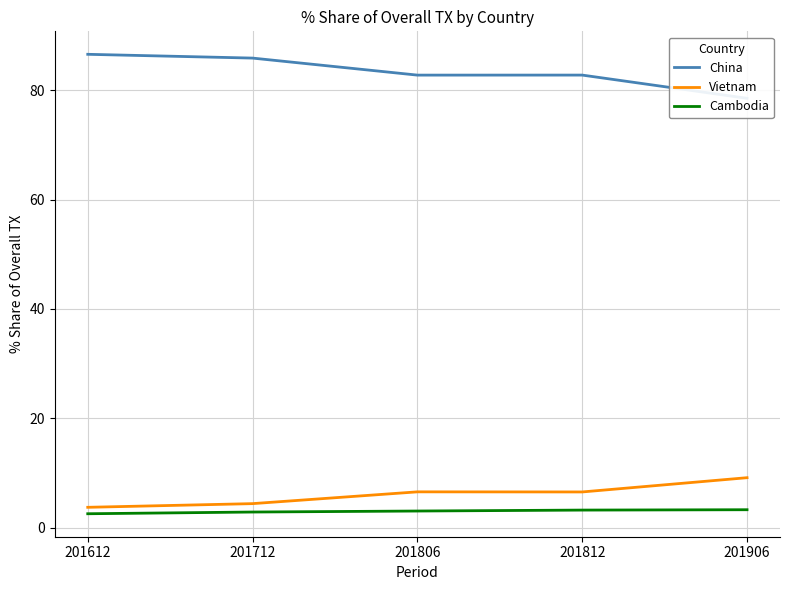

What is the sum of all Vietnam values?

30.3